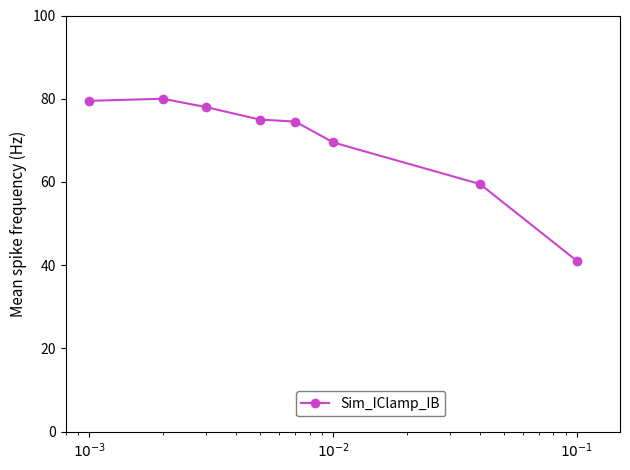

How many data points are less than 75?

4